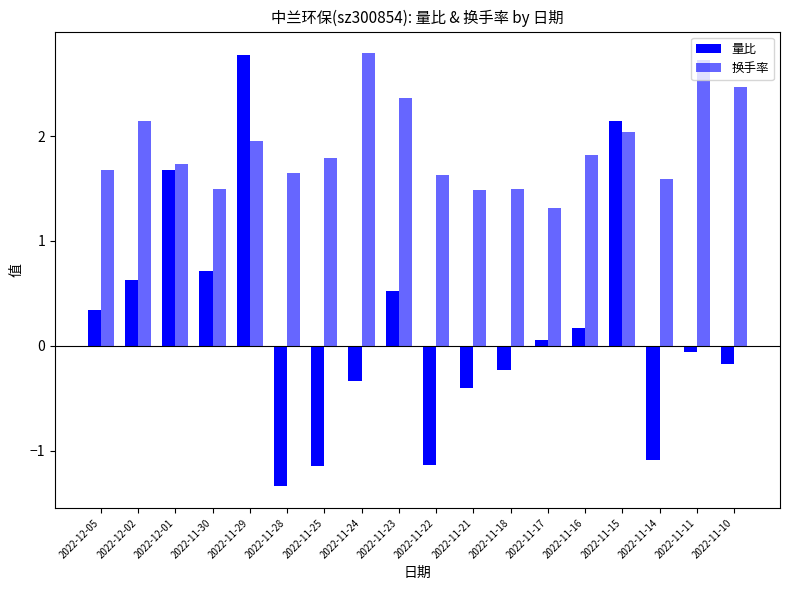

Which category has the lowest value across all series?

2022-11-28